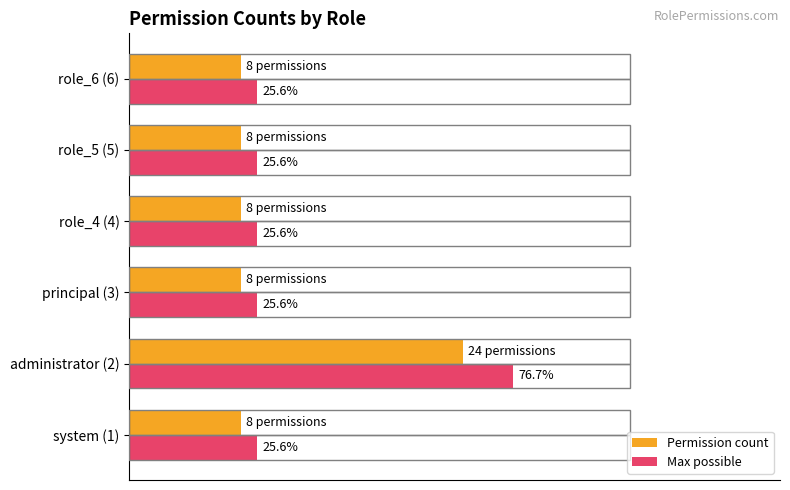

Which series has the widest spread of values?

Max possible